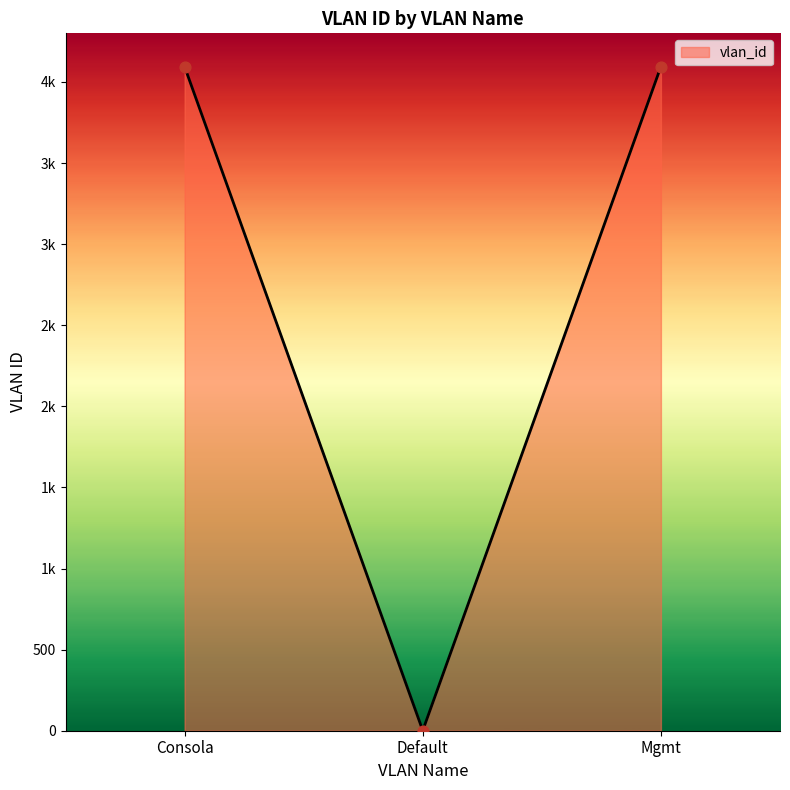

What is the change in value from Default to Mgmt?

+4094